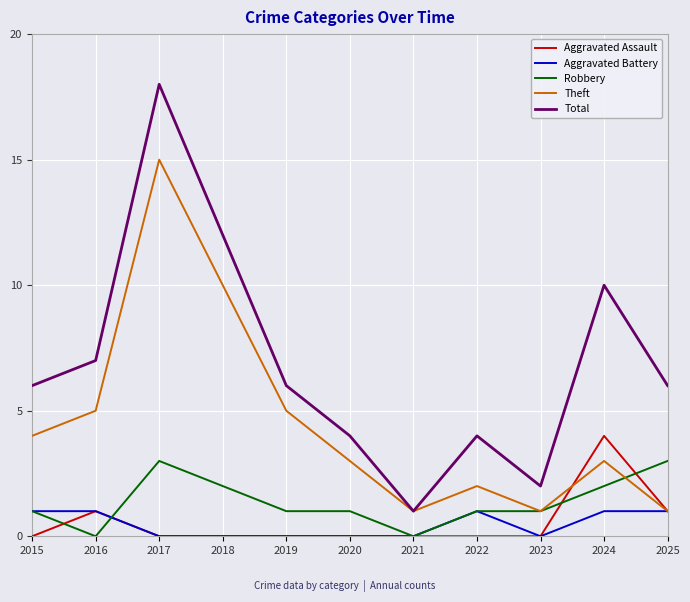

Which category has the highest value in the Theft series?

2017